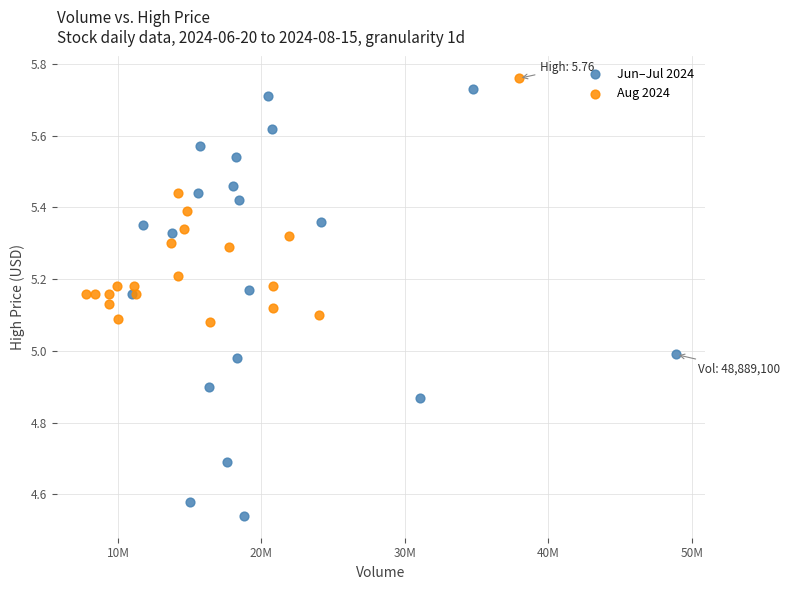

Which series contains the lowest Y value?

Jun–Jul 2024